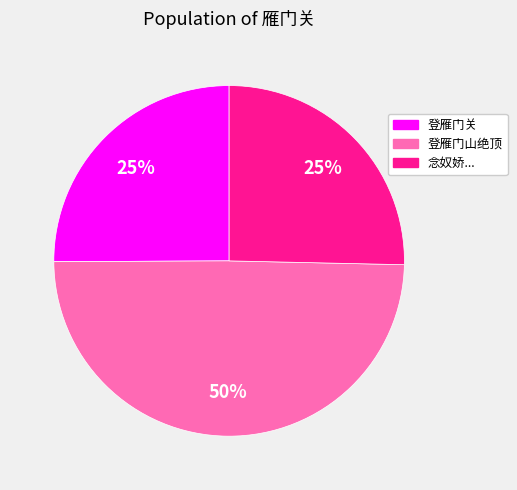

Approximately how many times larger is the value at 登雁门关 compared to 念奴娇...?

1.0